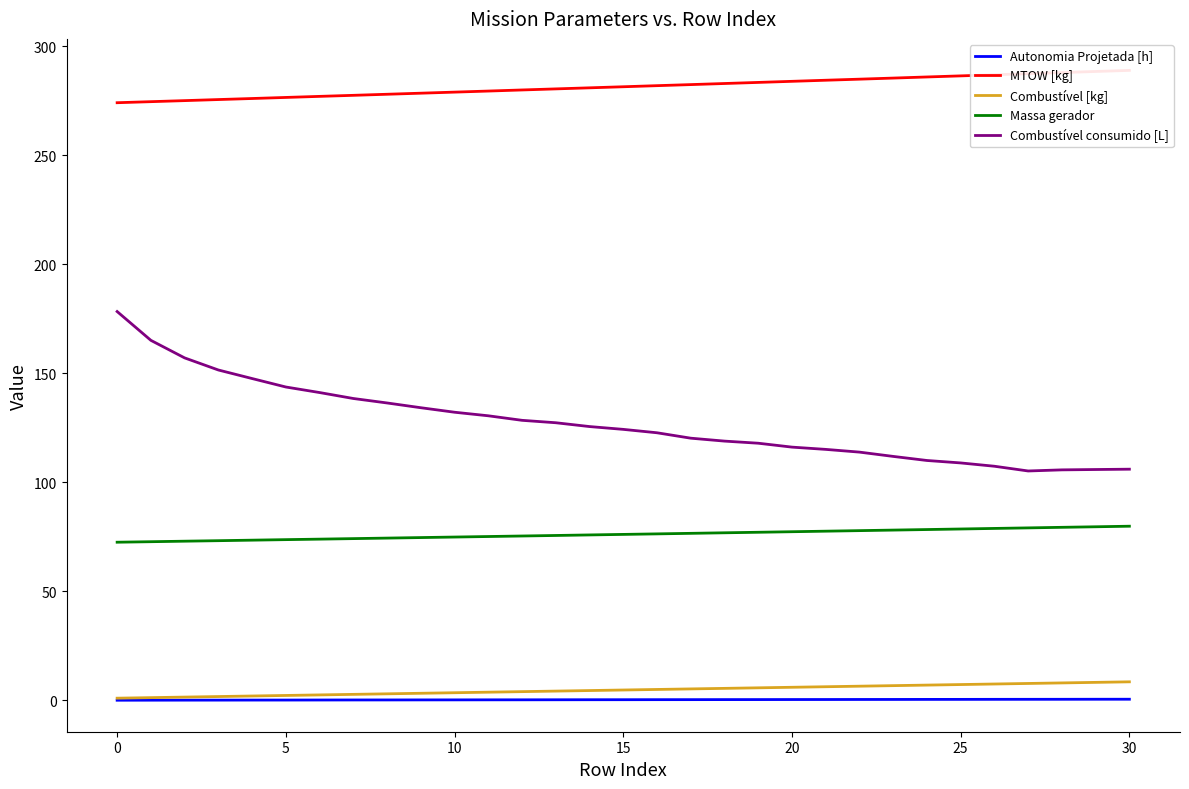

True or false: Combustível consumido [L] and Autonomia Projetada [h] cross at least once.

False